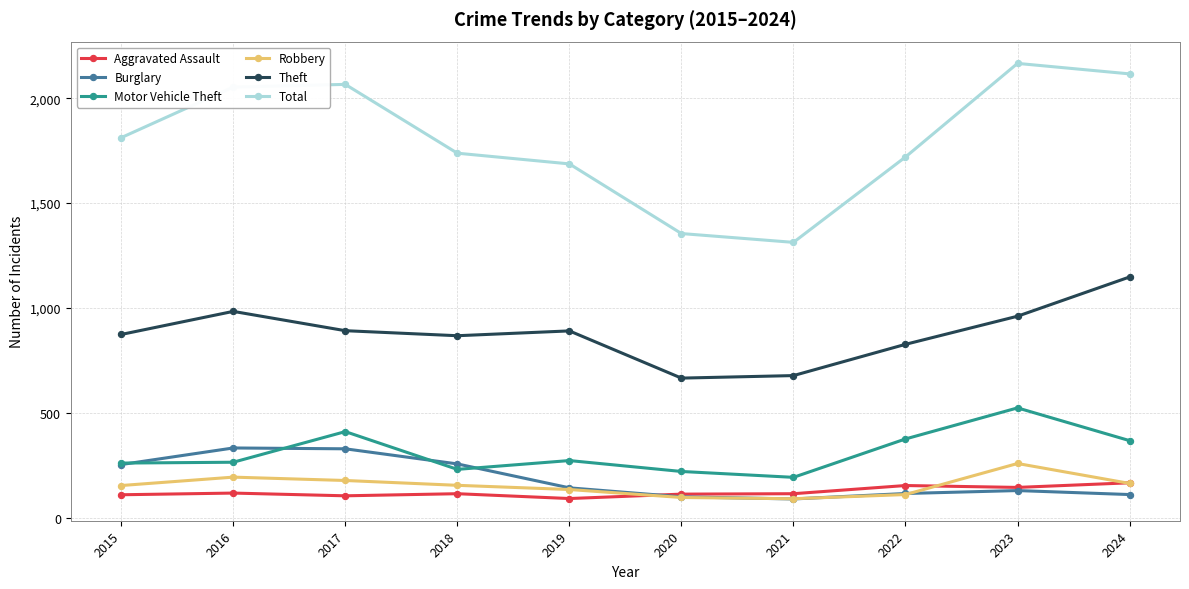

How many series are shown in this chart?

6